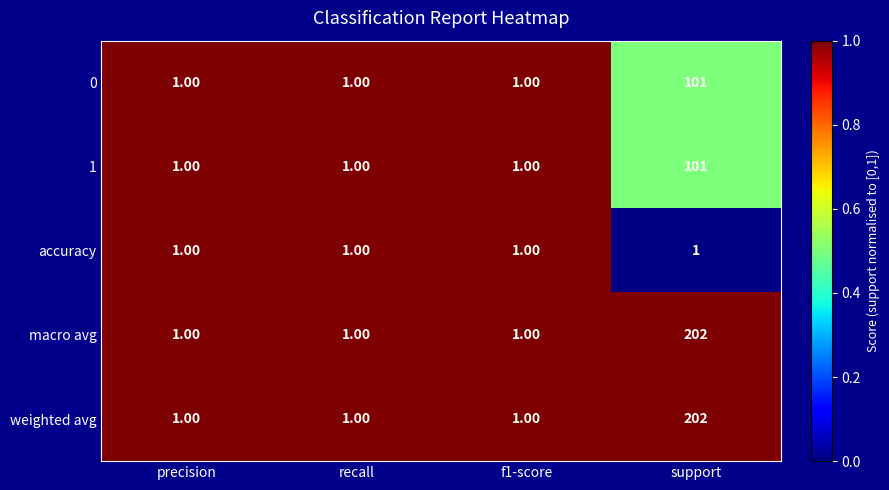

Which label corresponds to the largest value in the chart?

support